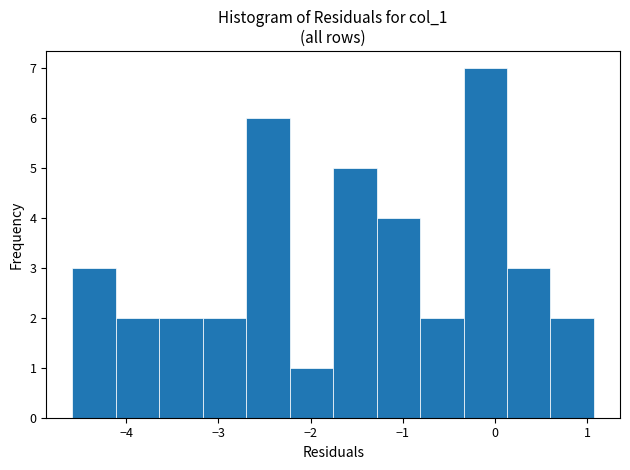

Reading left to right, transcribe this chart: for each bar, give the range it covers on the x-axis and its height. Neither the bar edges nor the heights are printed on the chart, so give them approximately, as read against the axes.

-4.6 to -4.1: 3
-4.1 to -3.6: 2
-3.6 to -3.2: 2
-3.2 to -2.7: 2
-2.7 to -2.2: 6
-2.2 to -1.8: 1
-1.8 to -1.3: 5
-1.3 to -0.8: 4
-0.8 to -0.3: 2
-0.3 to 0.1: 7
0.1 to 0.6: 3
0.6 to 1.1: 2